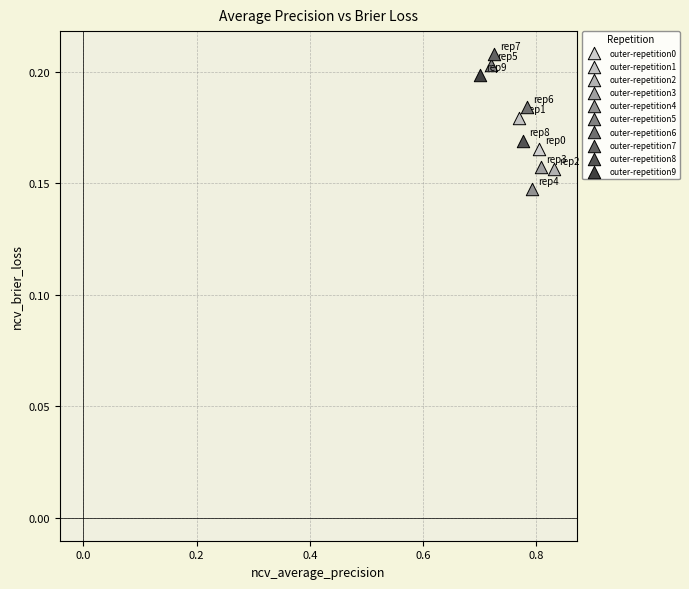

What are all the series names shown in the legend?

outer-repetition0, outer-repetition1, outer-repetition2, outer-repetition3, outer-repetition4, outer-repetition5, outer-repetition6, outer-repetition7, outer-repetition8, outer-repetition9